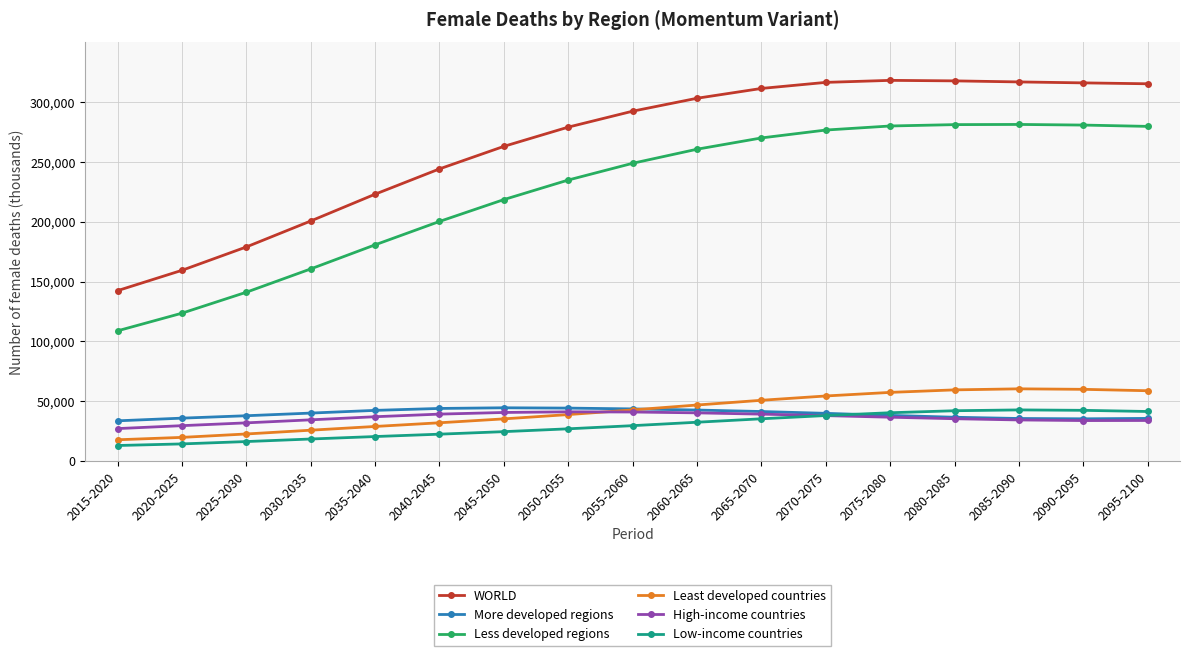

True or false: Least developed countries and WORLD cross at least once.

False